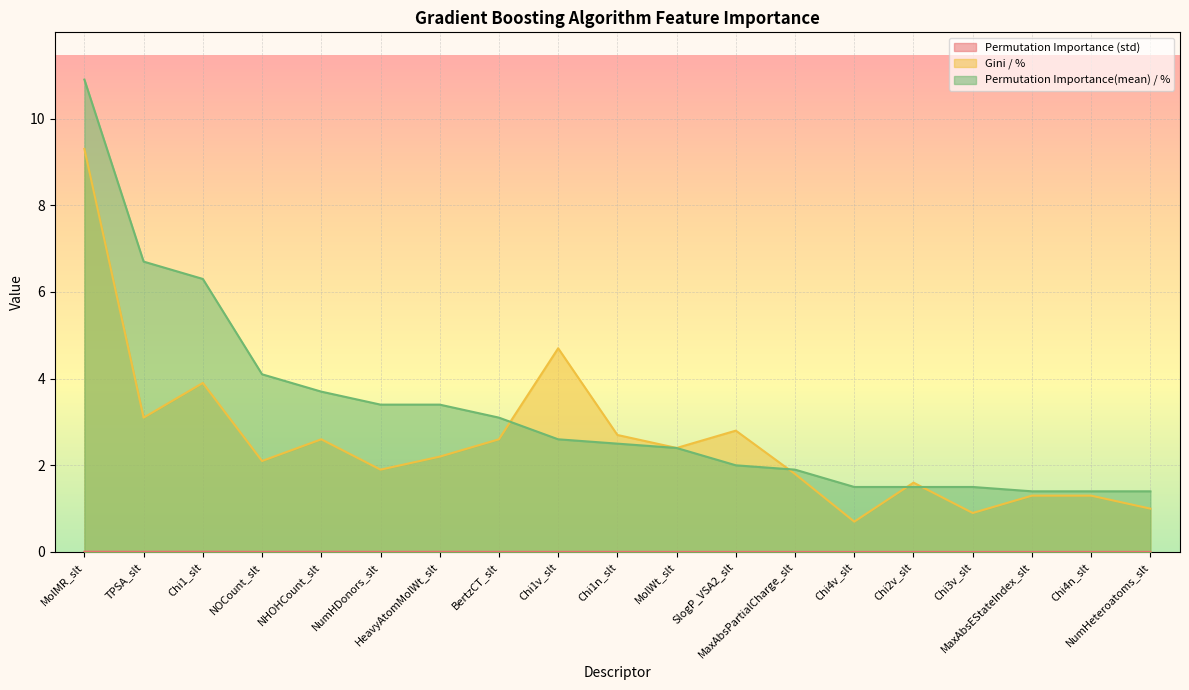

Rank the categories by Gini / % value from highest to lowest.

MolMR_slt, Chi1v_slt, Chi1_slt, TPSA_slt, SlogP_VSA2_slt, Chi1n_slt, NHOHCount_slt, BertzCT_slt, MolWt_slt, HeavyAtomMolWt_slt, NOCount_slt, NumHDonors_slt, MaxAbsPartialCharge_slt, Chi2v_slt, MaxAbsEStateIndex_slt, Chi4n_slt, NumHeteroatoms_slt, Chi3v_slt, Chi4v_slt